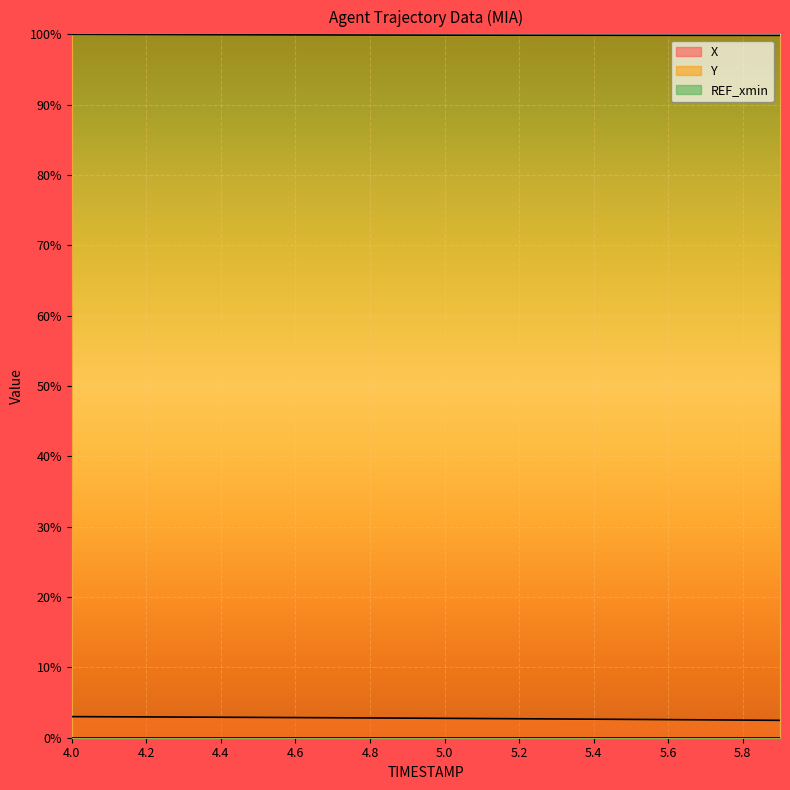

Does the chart display data point markers on the line(s)?

No